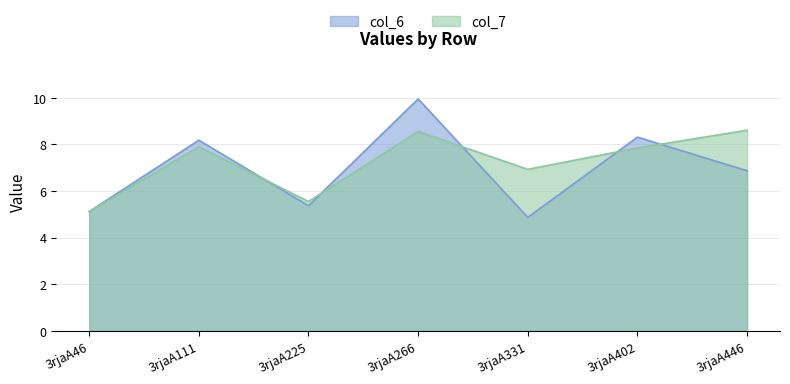

After their last crossing, which series has the higher values: col_6 or col_7?

col_7